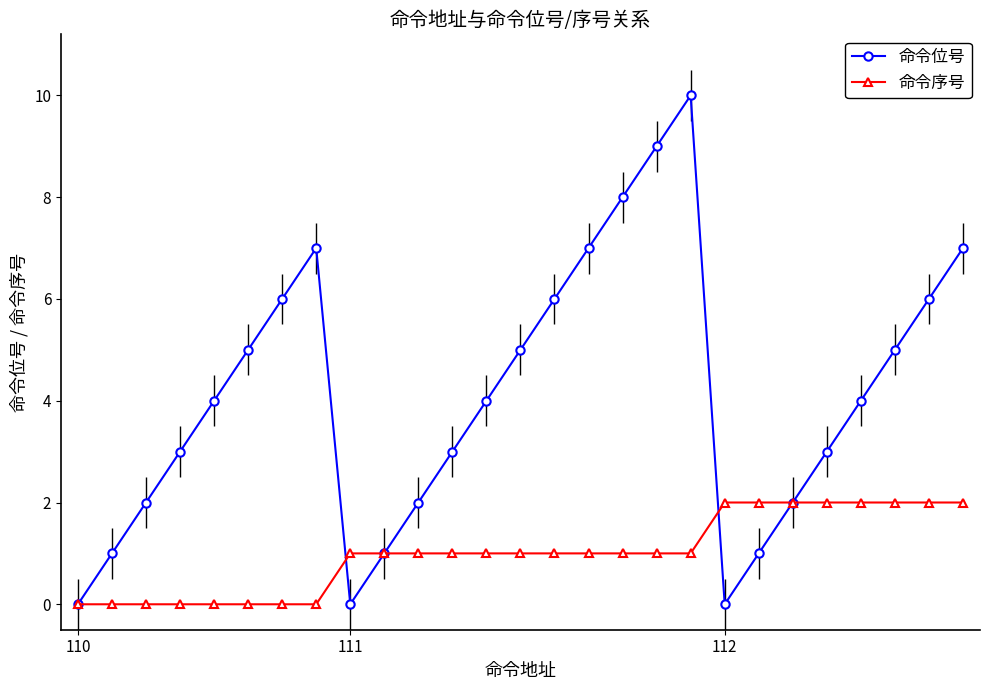

Which series has the largest range (max minus min)?

命令位号